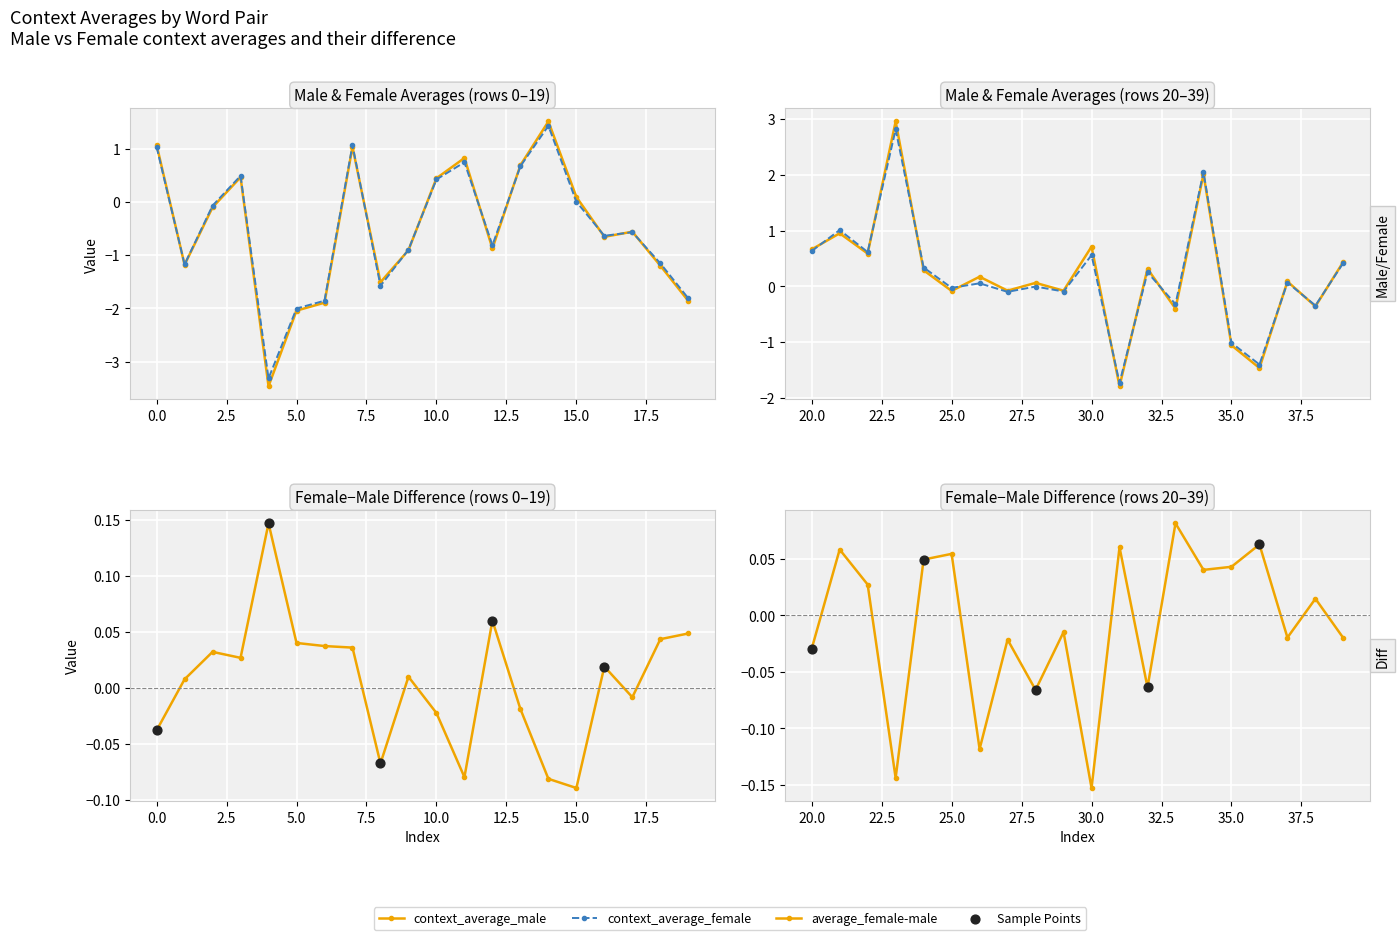

Which series has the largest total across all categories?

average_female-male